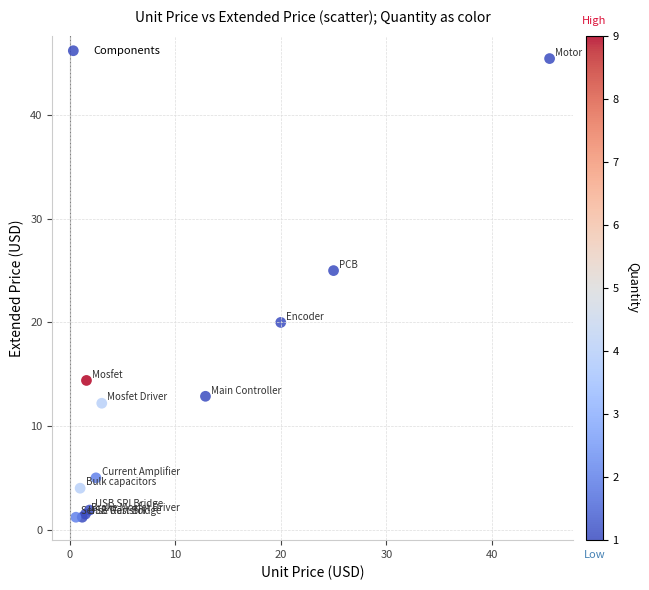

What Y value in the scatter plot is closest to 23?

25.0